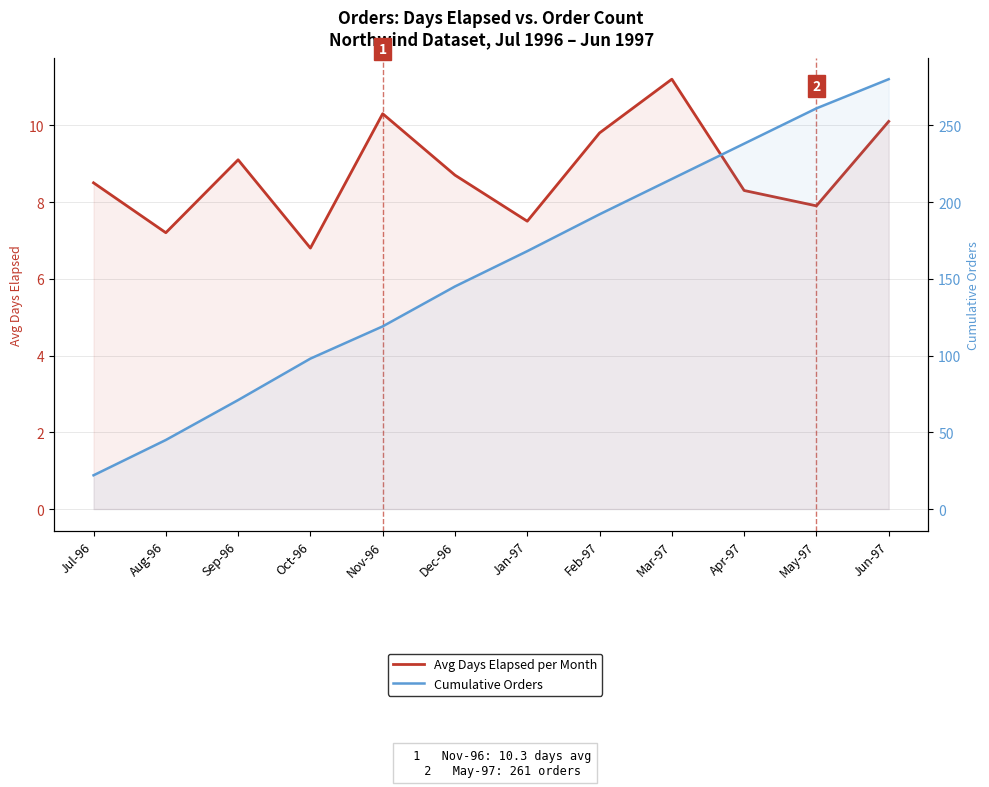

Rank the series by their average value, from highest to lowest.

Cumulative Orders, Avg Days Elapsed per Month